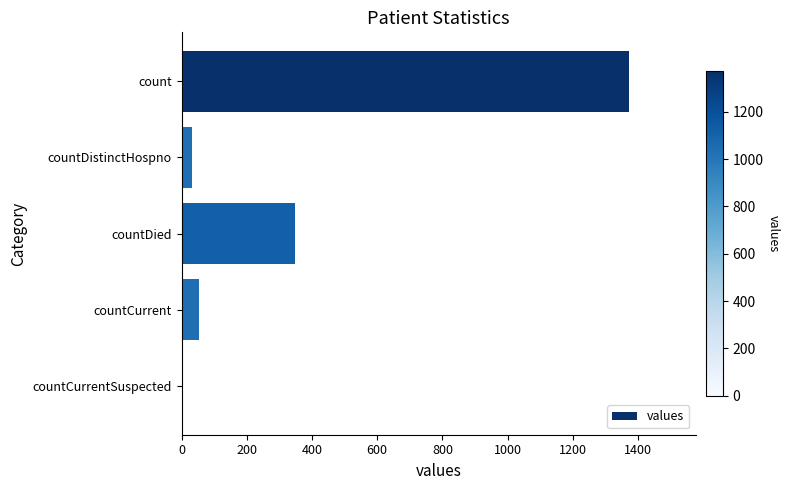

The chart shows a value of 33 at countDistinctHospno. True or false?

True